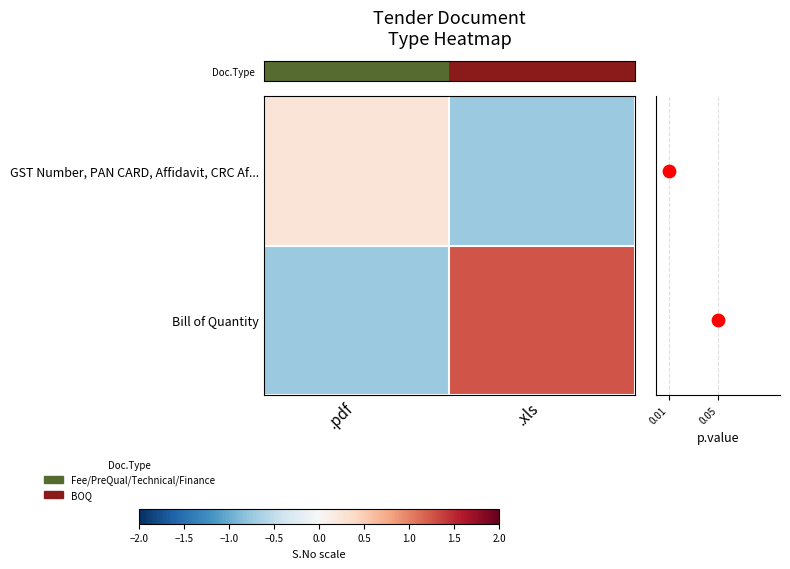

What is the total value across all series at .pdf?

-0.5